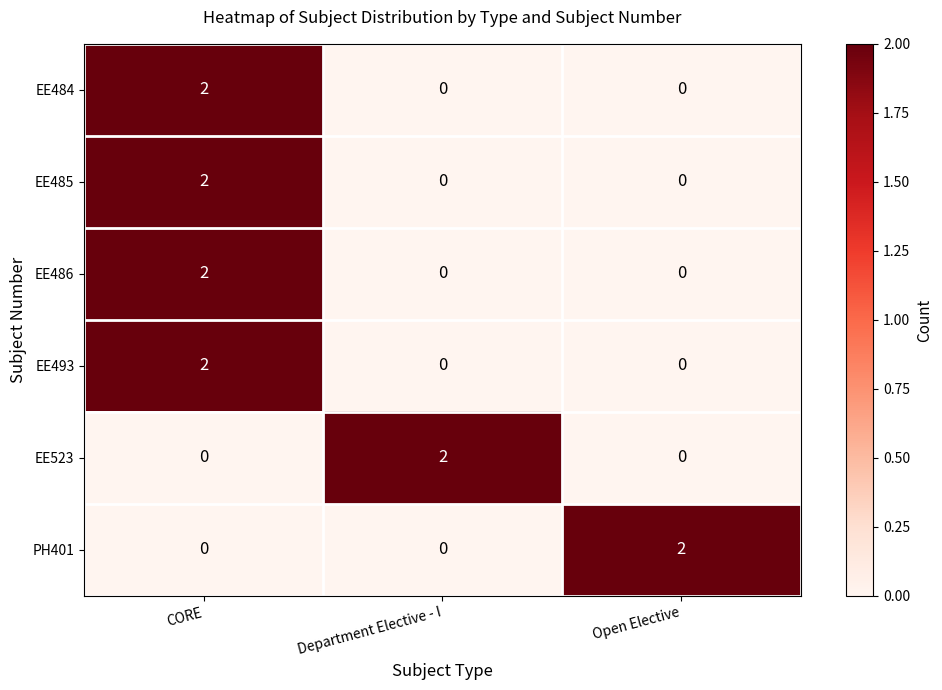

True or false: EE523 has a value of 1 at Open Elective.

False